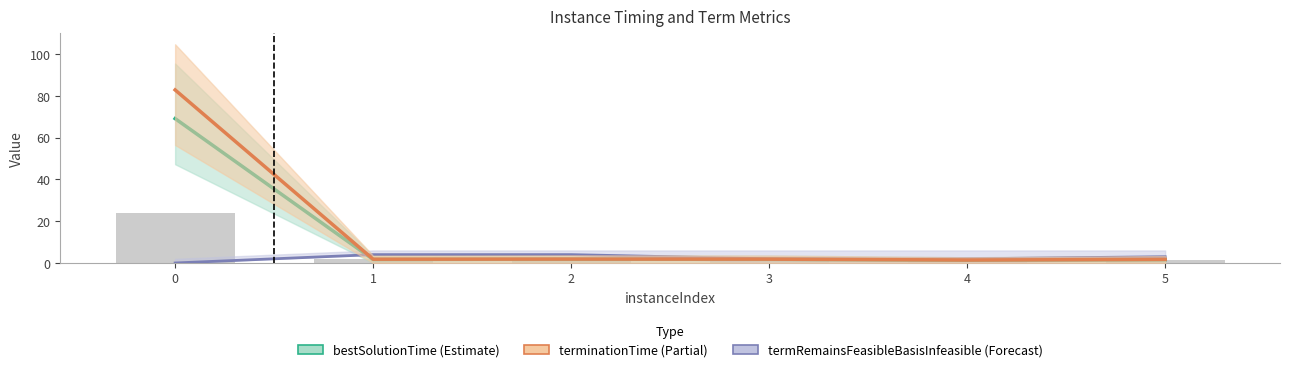

How many data points does each series have?

6